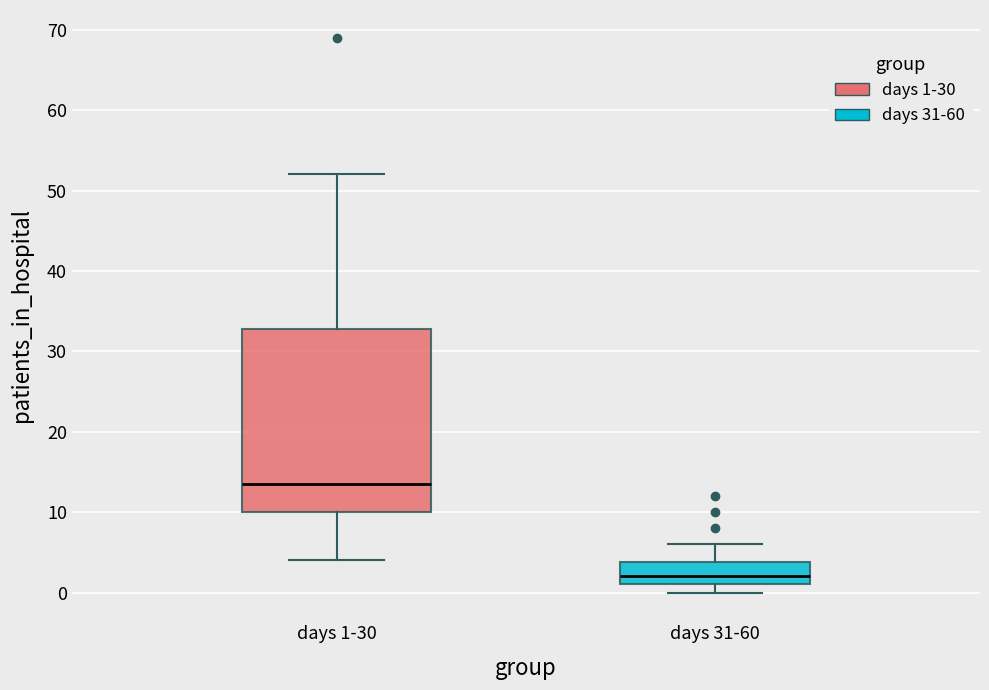

Which box's median line is the lowest?

days 31-60